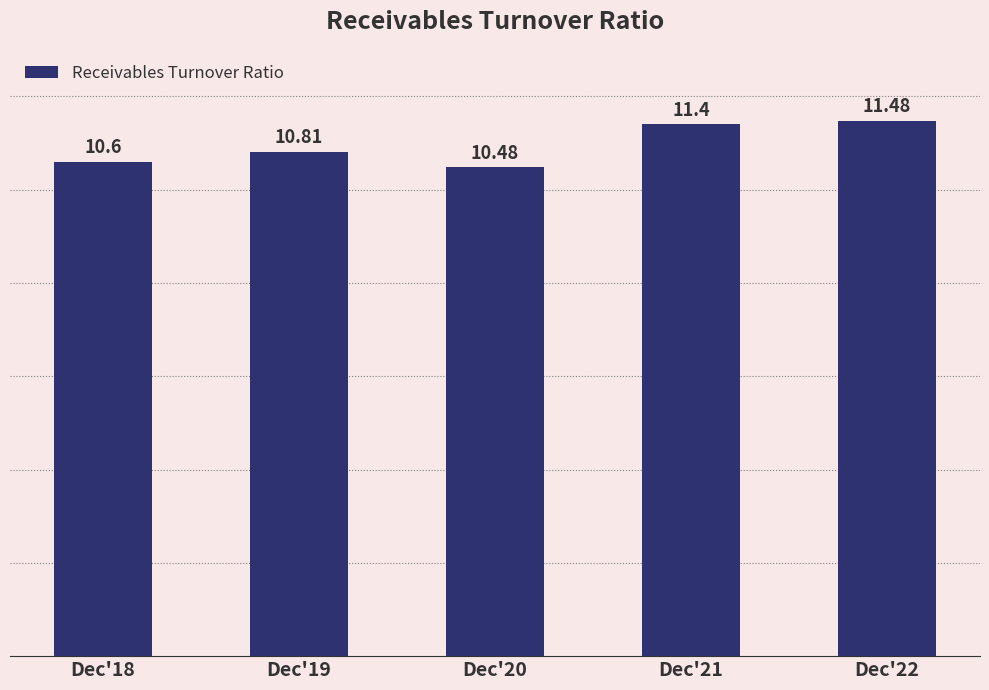

What is the sum of all values?

54.8